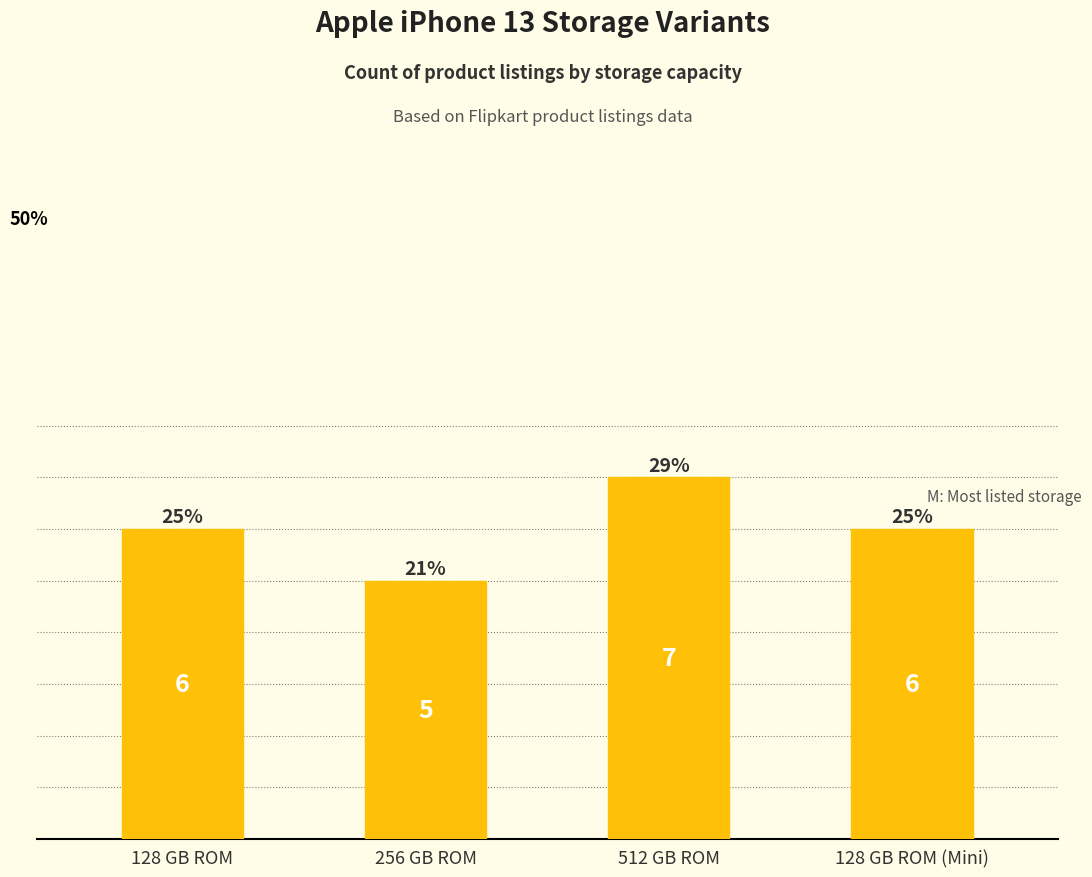

Are the bars horizontal?

No